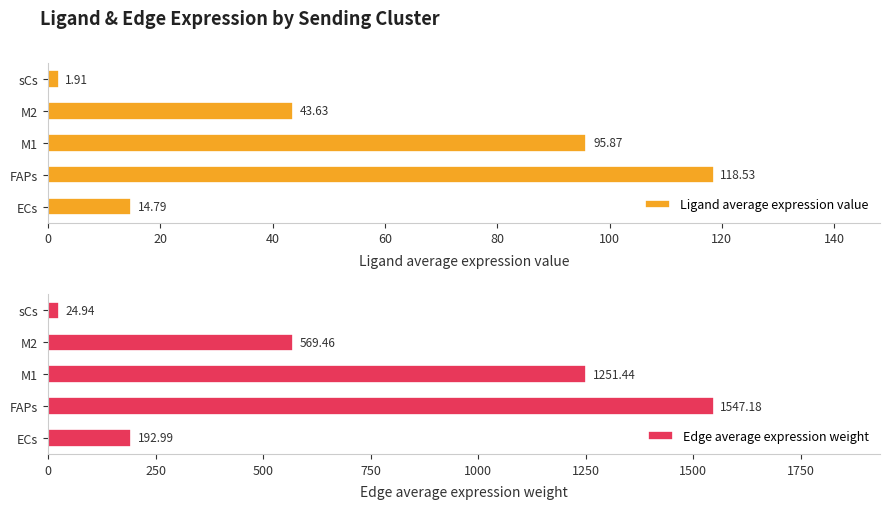

At which label does Edge average expression weight reach its peak?

FAPs